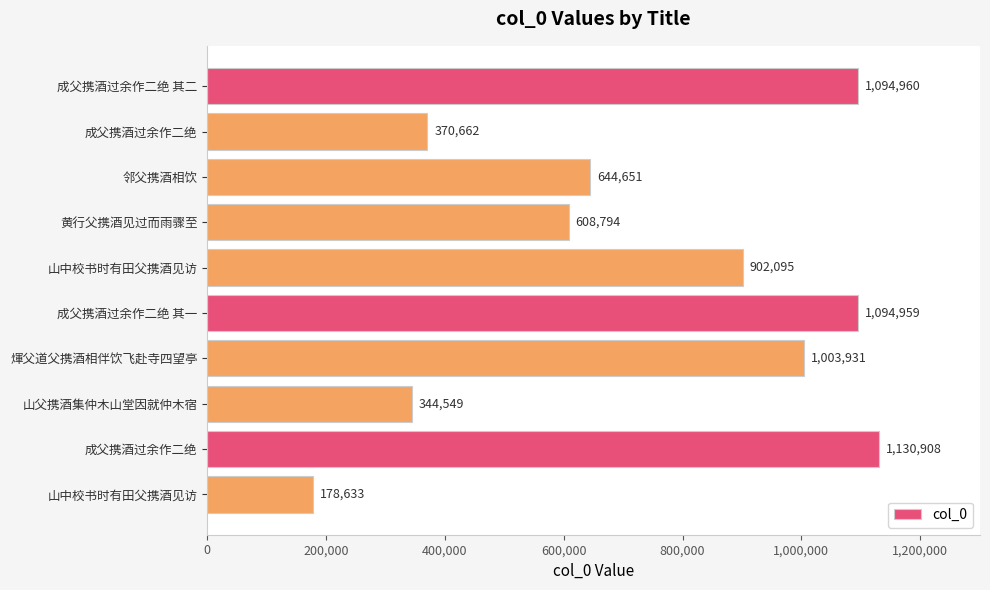

What is the average value?

737414